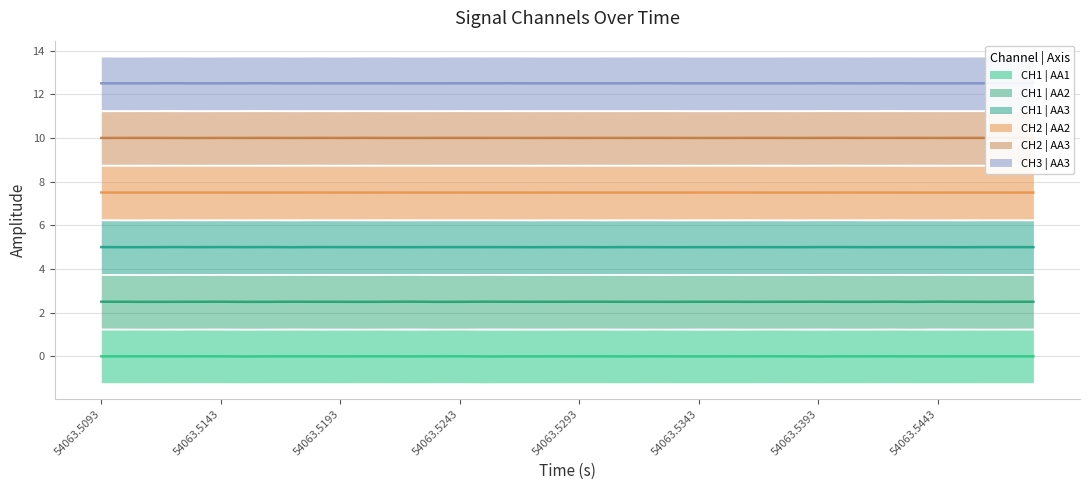

What is the average value of the CH3 | AA3 series?

12.5